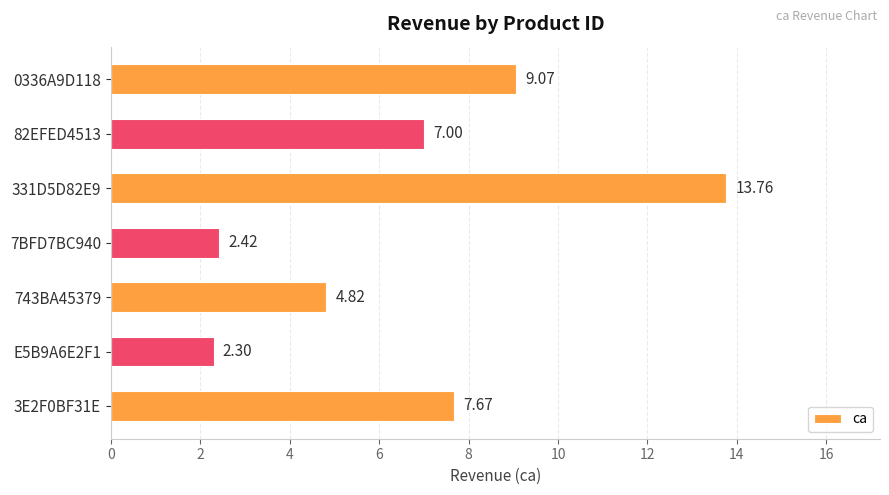

At which category does the chart reach its minimum across all series?

E5B9A6E2F1